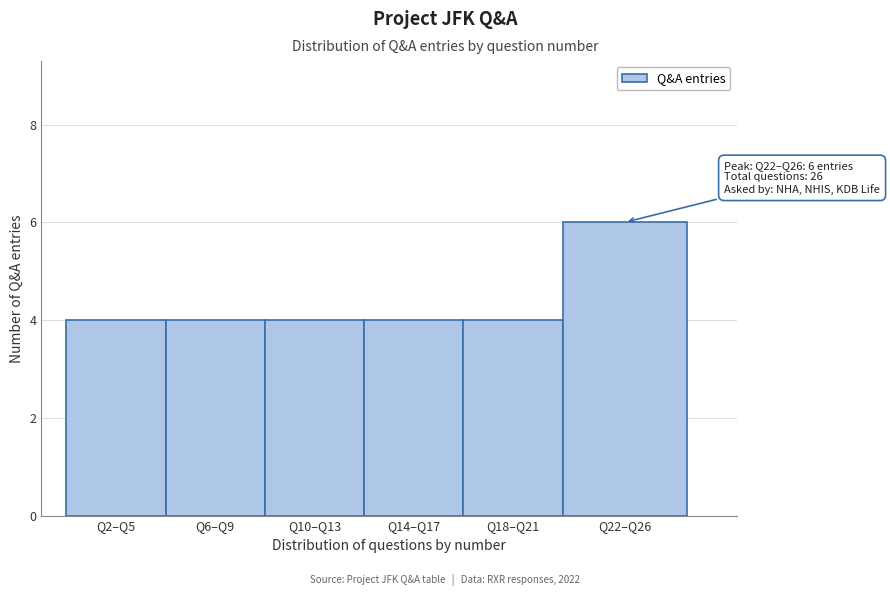

Reading right to left, extract all data points from this chart.

Q22–Q26=6	Q18–Q21=4	Q14–Q17=4	Q10–Q13=4	Q6–Q9=4	Q2–Q5=4